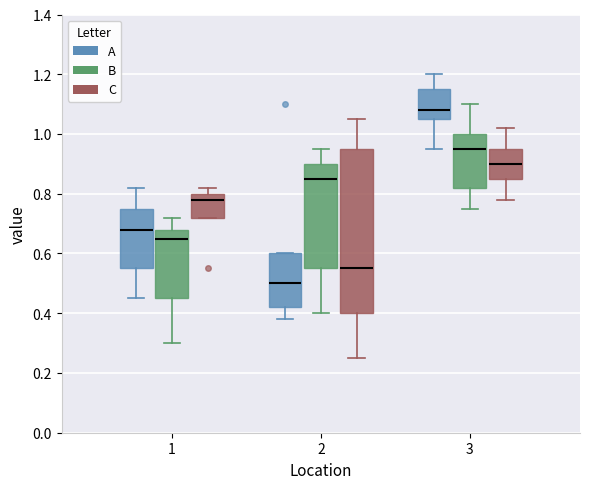

Reading left to right, transcribe this box plot: for each box, give where its median line is, the range the box spans, and where its two whiskers end, as read against the y-axis. The values are not printed on the chart, so give them approximately, as read against the axis.

1 (A): median 0.68, box 0.56 to 0.76, whiskers 0.46 to 0.82
1 (B): median 0.66, box 0.46 to 0.68, whiskers 0.30 to 0.72
1 (C): median 0.78, box 0.72 to 0.80, whiskers 0.72 to 0.82
2 (A): median 0.50, box 0.42 to 0.60, whiskers 0.38 to 0.60
2 (B): median 0.86, box 0.56 to 0.90, whiskers 0.40 to 0.96
2 (C): median 0.56, box 0.40 to 0.96, whiskers 0.26 to 1.06
3 (A): median 1.08, box 1.06 to 1.16, whiskers 0.96 to 1.20
3 (B): median 0.96, box 0.82 to 1.00, whiskers 0.76 to 1.10
3 (C): median 0.90, box 0.86 to 0.96, whiskers 0.78 to 1.02